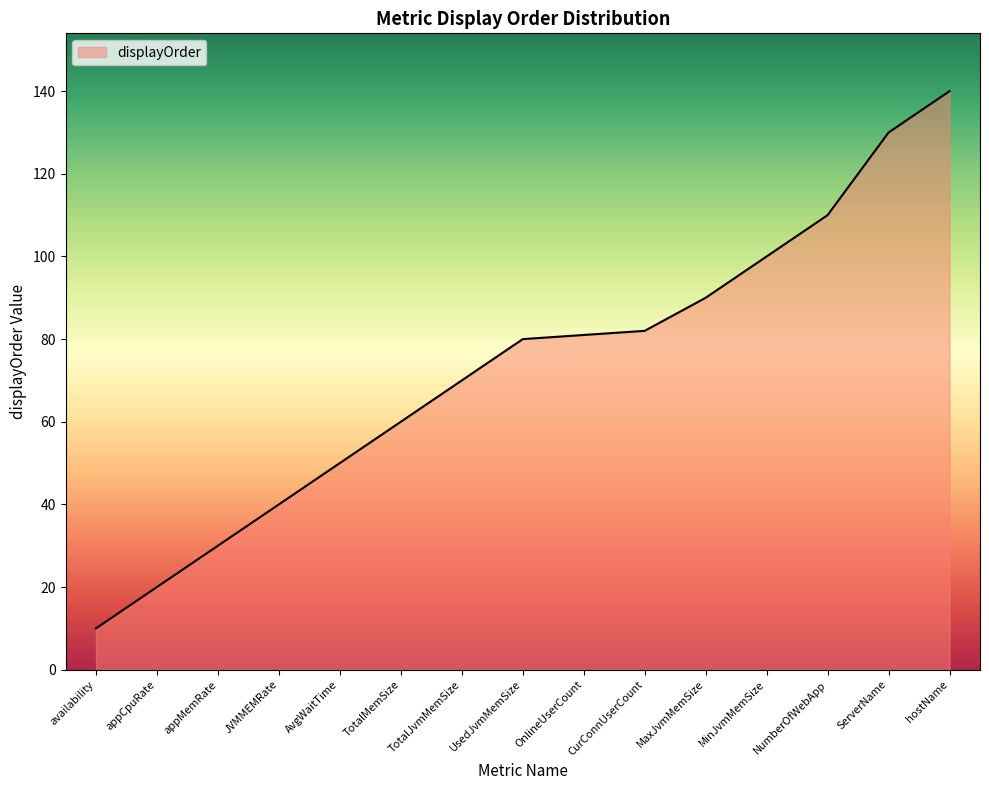

Which has a higher value, appCpuRate or TotalMemSize?

TotalMemSize